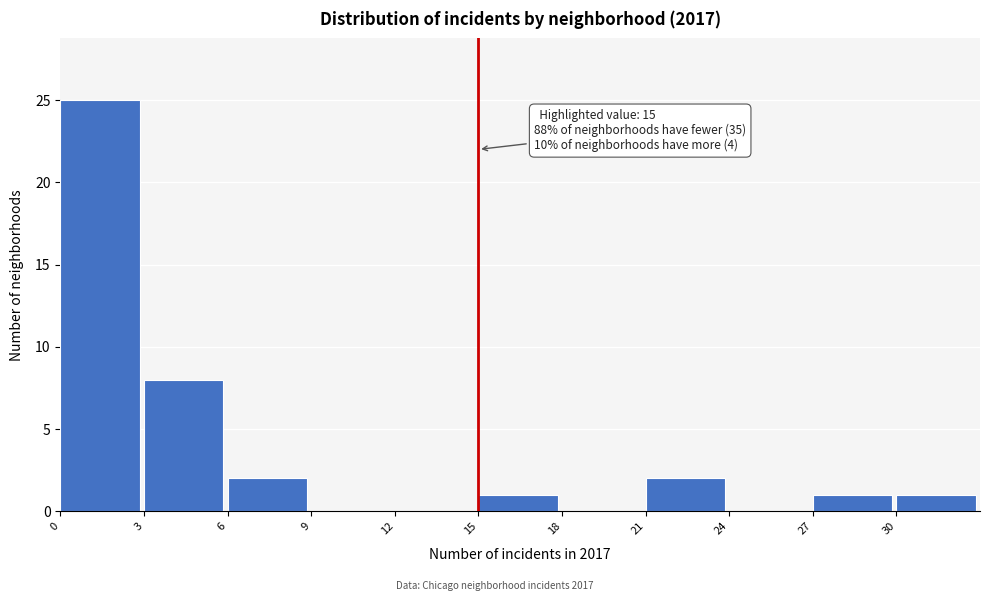

Which range on the x-axis has the tallest bar?

0 to 3